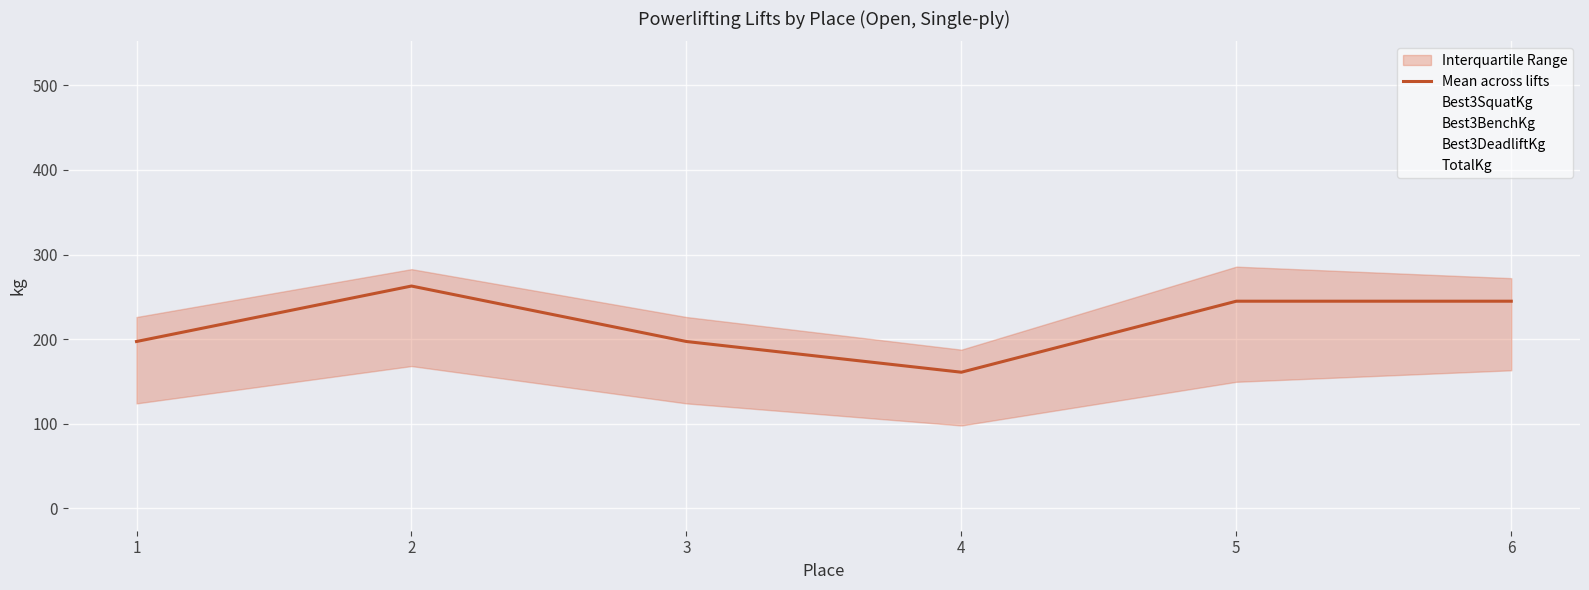

What is the average value?

218.1